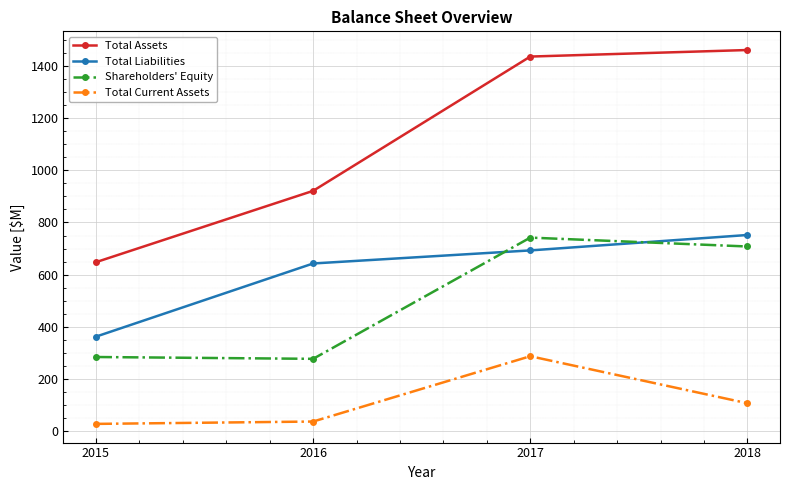

What is the minimum value for Shareholders' Equity?

278